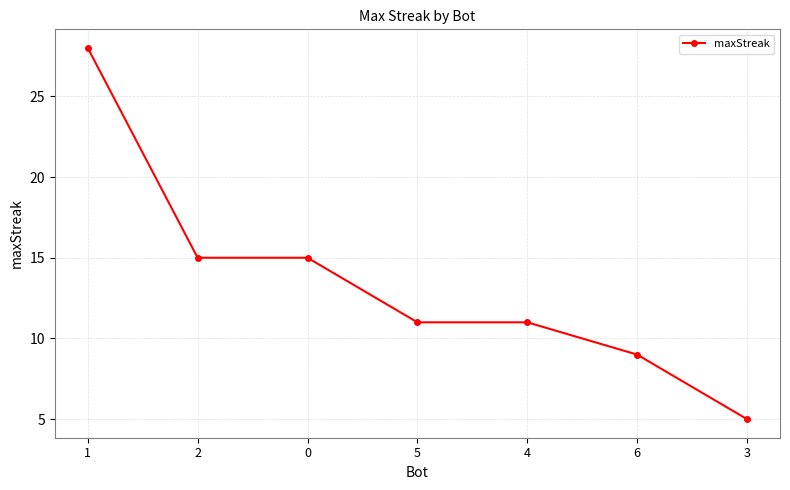

What is the difference between the maximum and second lowest values?

19